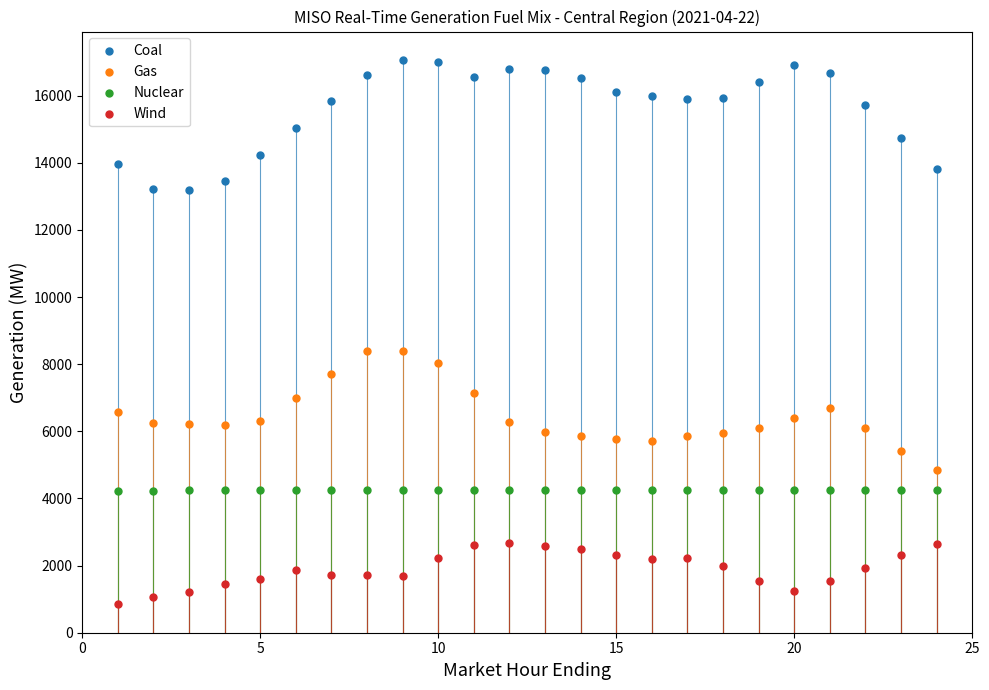

What are all the series names shown in the legend?

Coal, Gas, Nuclear, Wind